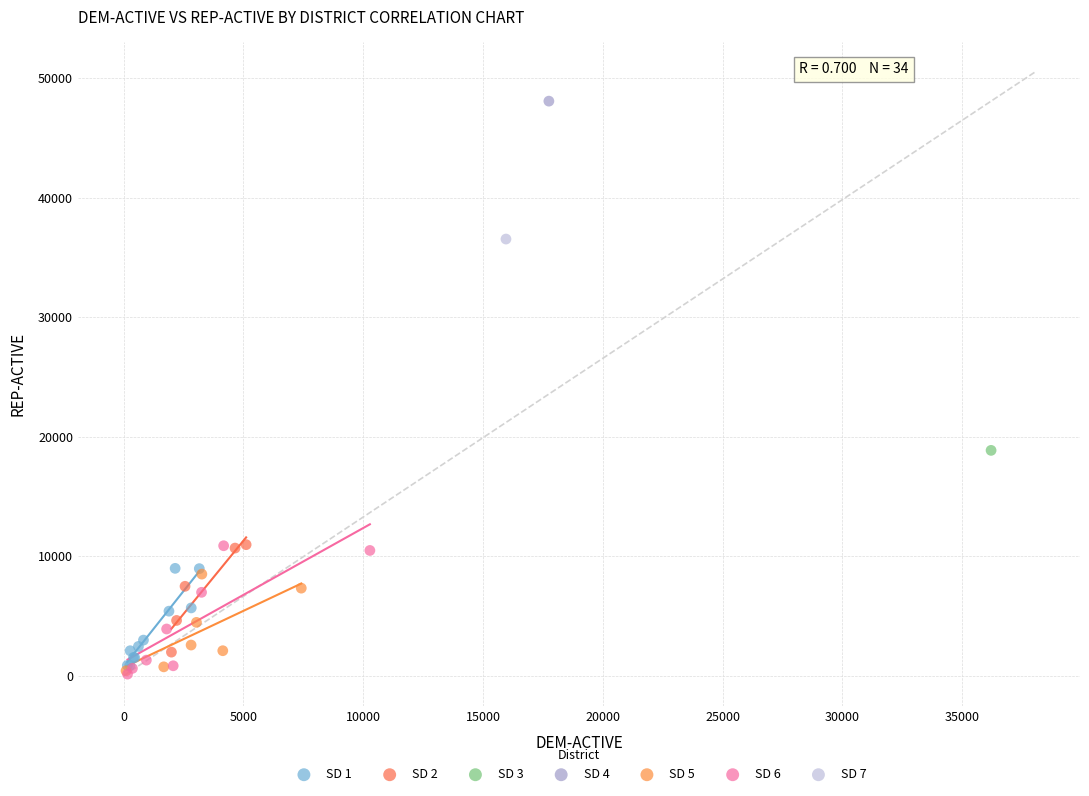

What are all the series names shown in the legend?

SD 1, SD 2, SD 3, SD 4, SD 5, SD 6, SD 7